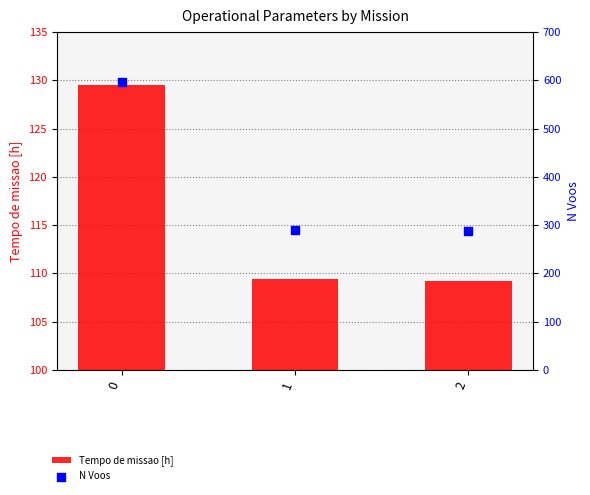

Is the value of Tempo de missao [h] at 2 greater than the value of N Voos at 2?

No